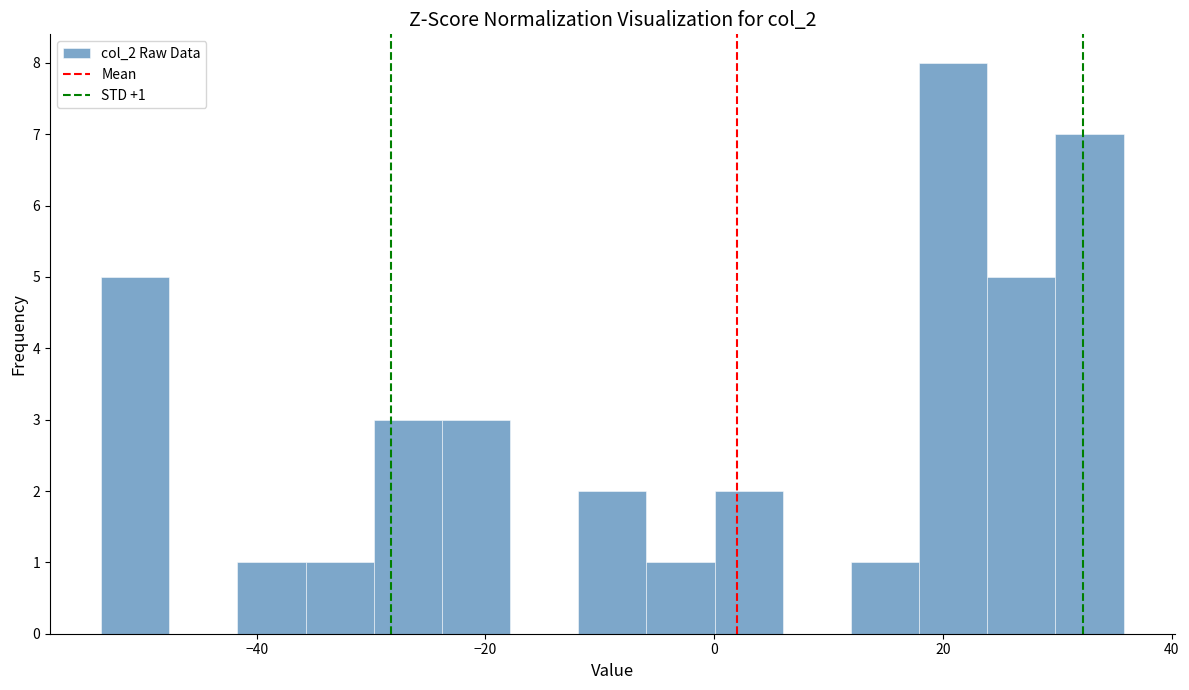

Around what value on the x-axis is the tallest bar? Give the approximate position of its centre, as read against the axis.

20